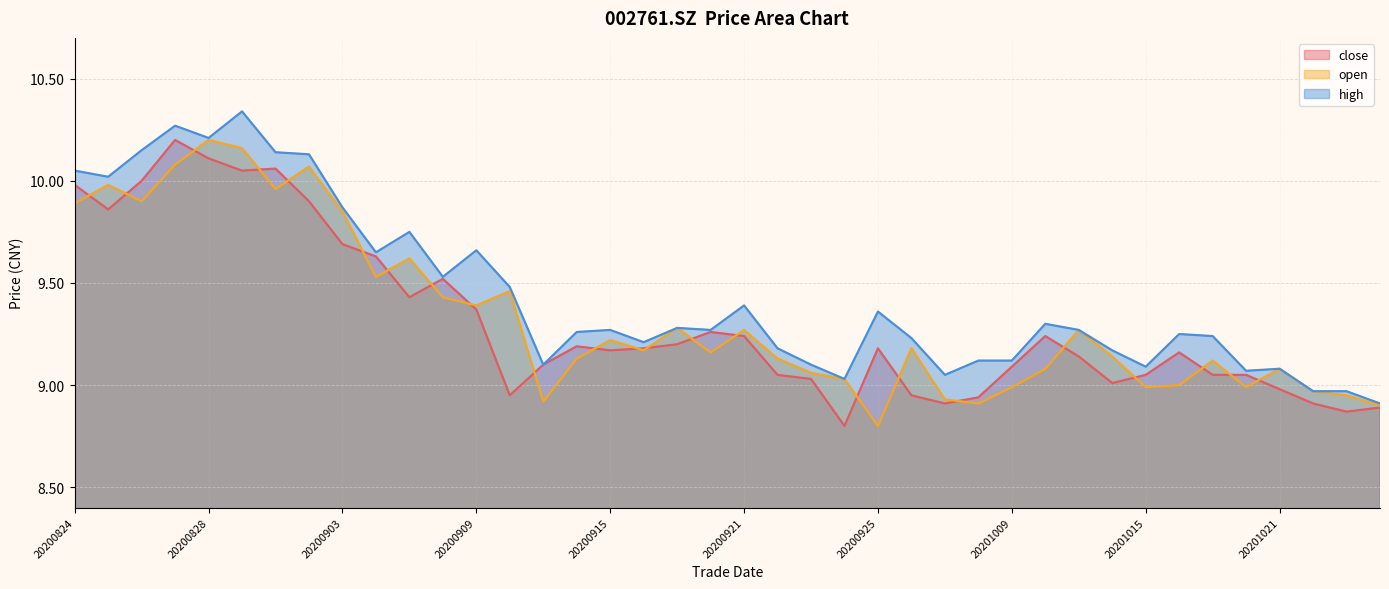

Count the number of data series in this chart.

3